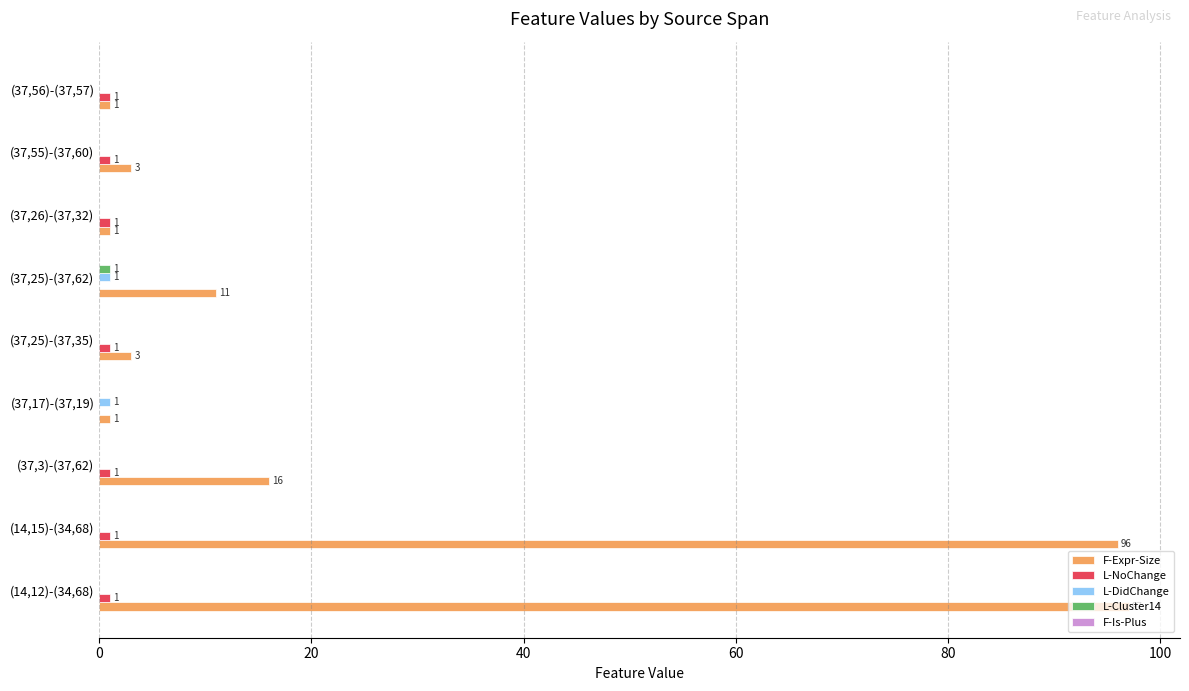

Which series changed the most between (37,25)-(37,62) and (37,56)-(37,57)?

F-Expr-Size